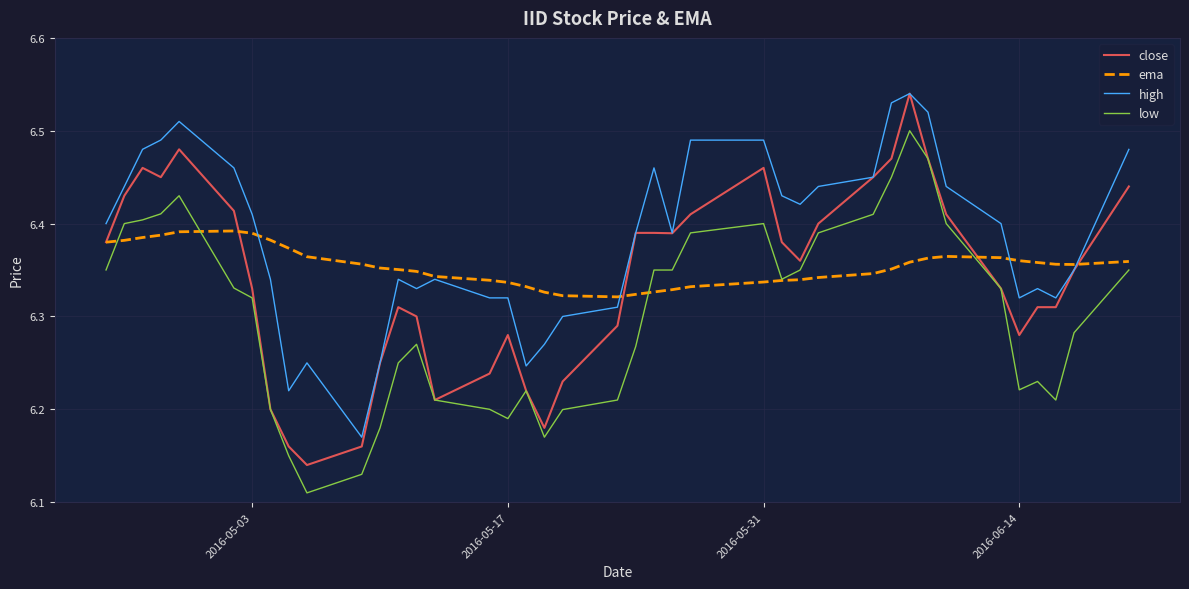

List the series in order of their overall mean, lowest first.

low, close, ema, high